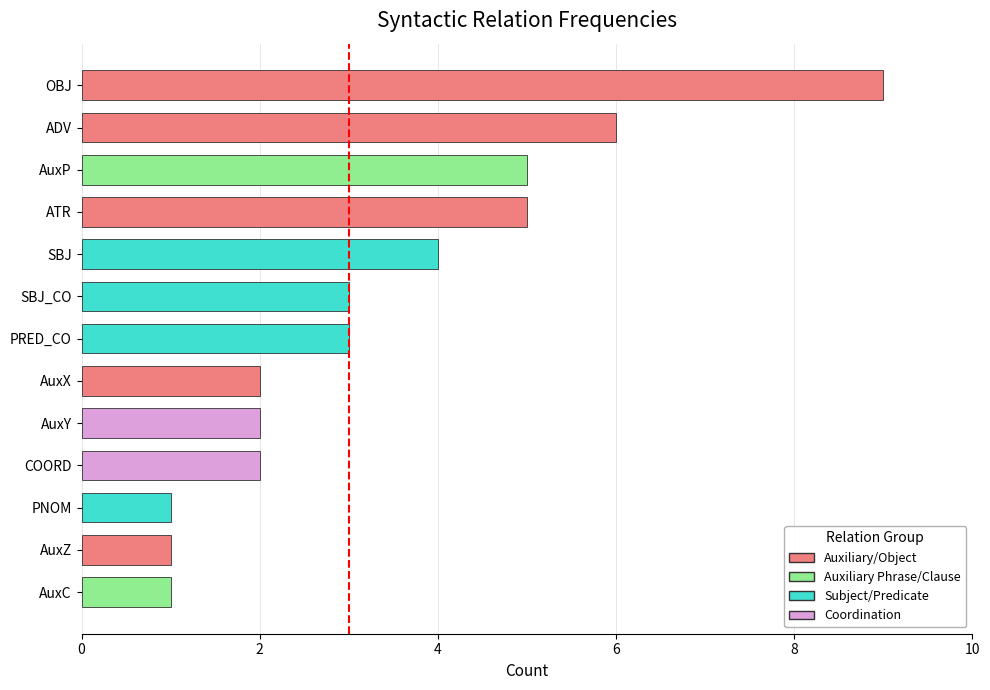

What value does the data have at PRED_CO?

3